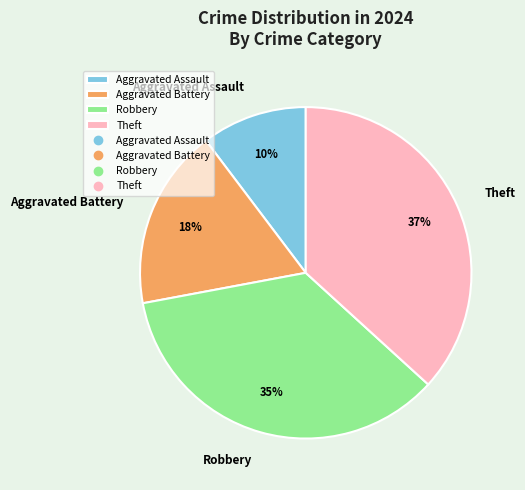

Count the number of slices in the pie.

4